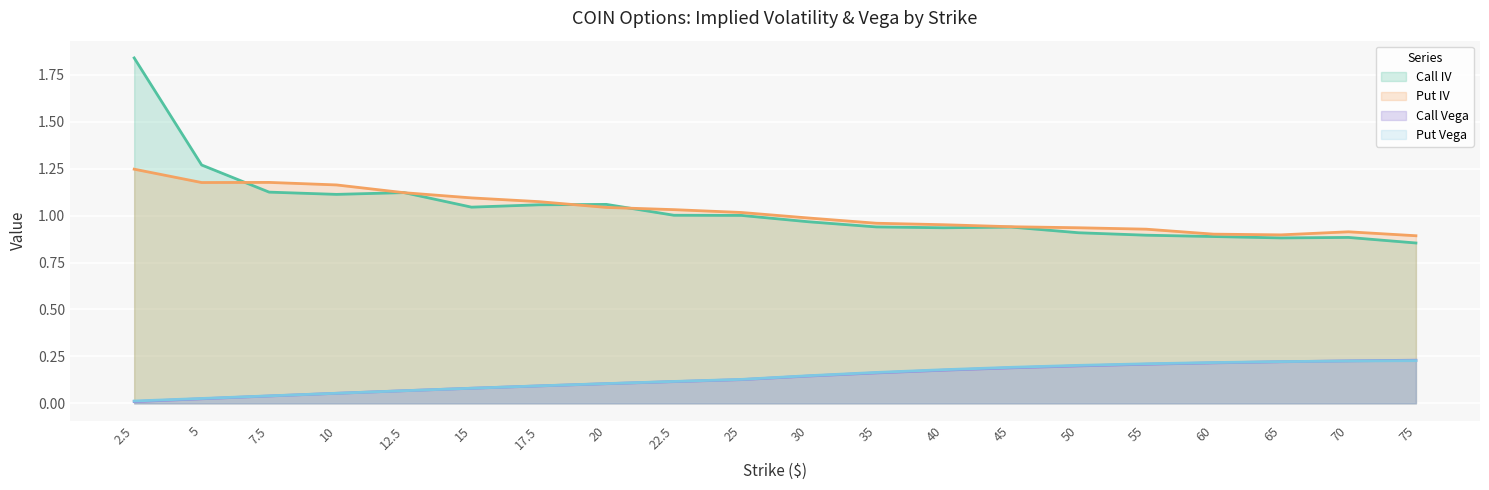

Which series has the largest total across all categories?

Call IV